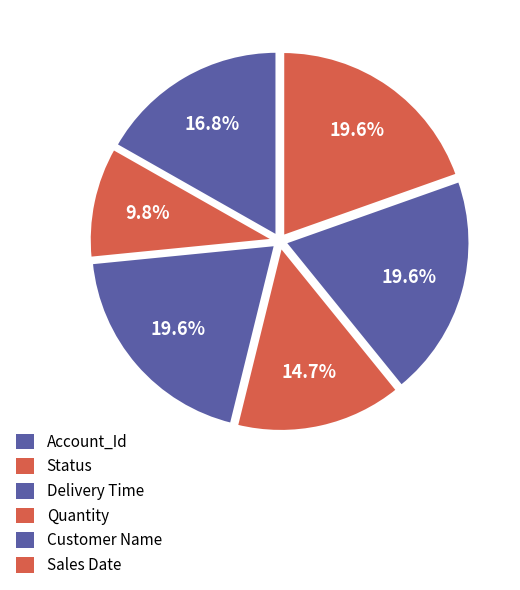

Combined, what portion of the pie is Quantity and Status?

24.5%